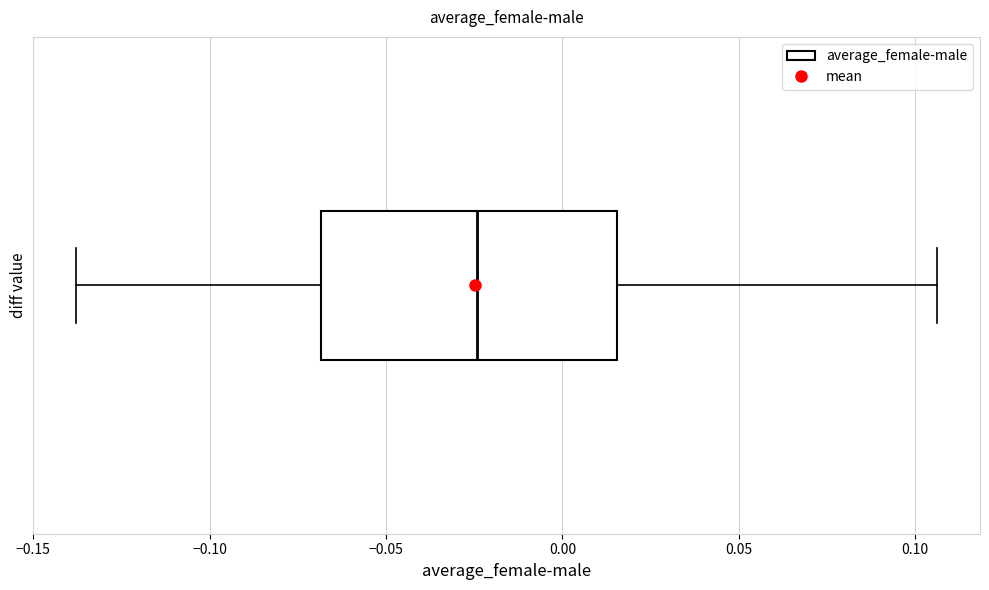

Where is the left edge of the box on the x-axis? The values are not printed on the chart, so give them approximately, as read against the axis.

-0.070